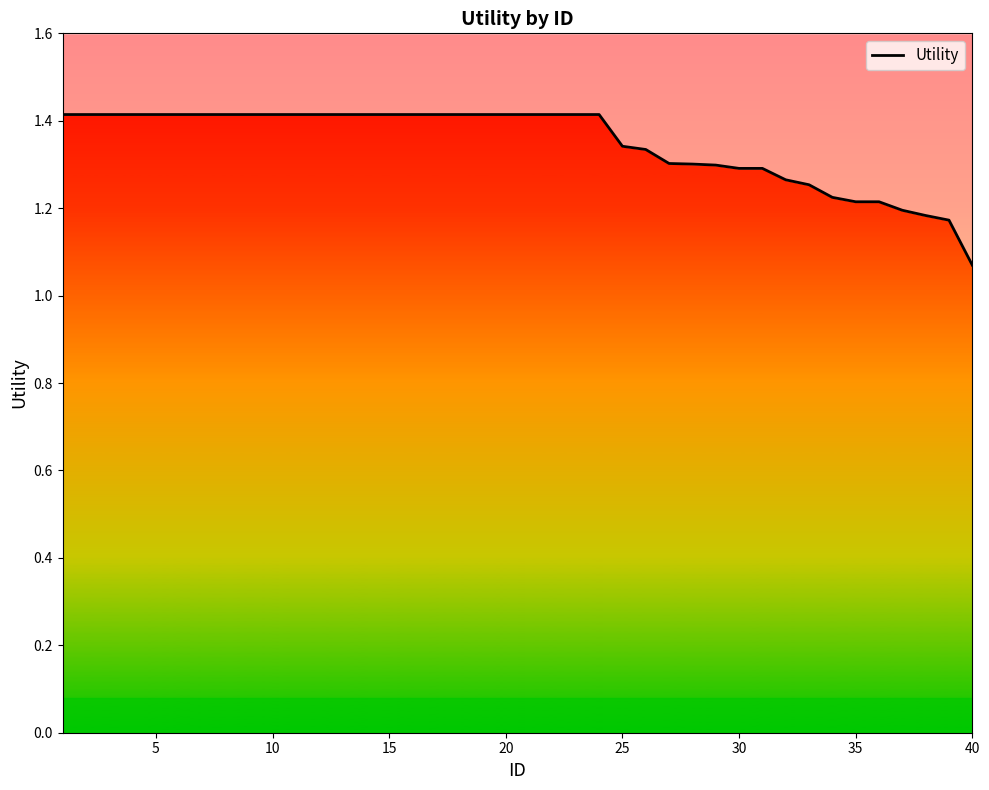

True or false: the data has more than 2 interior local peaks.

False